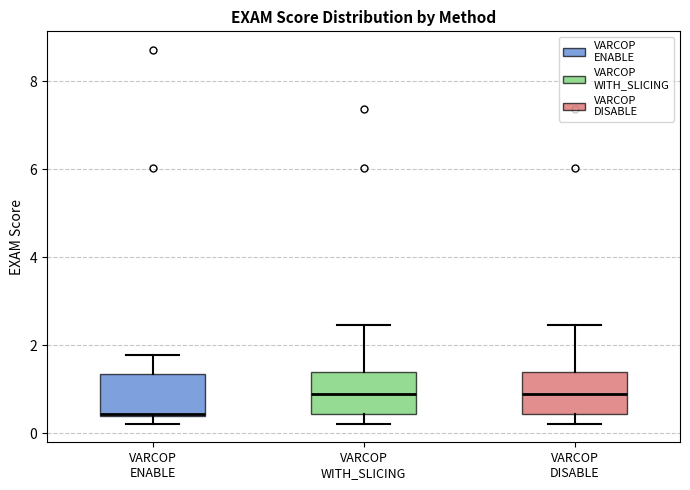

Reading left to right, transcribe this box plot: for each box, give where its median line is, the range the box spans, and where its two whiskers end, as read against the y-axis. The values are not printed on the chart, so give them approximately, as read against the axis.

VARCOP ENABLE: median 0.4, box 0.4 to 1.4, whiskers 0.2 to 1.8
VARCOP WITH_SLICING: median 0.8, box 0.4 to 1.4, whiskers 0.2 to 2.4
VARCOP DISABLE: median 0.8, box 0.4 to 1.4, whiskers 0.2 to 2.4